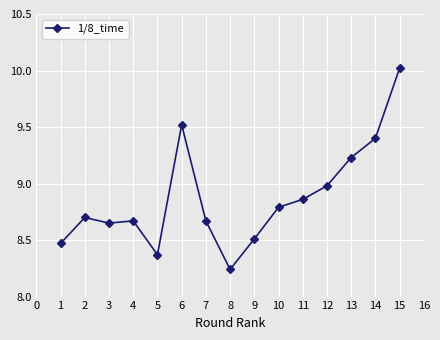

Which has a higher value, 7 or 8?

7